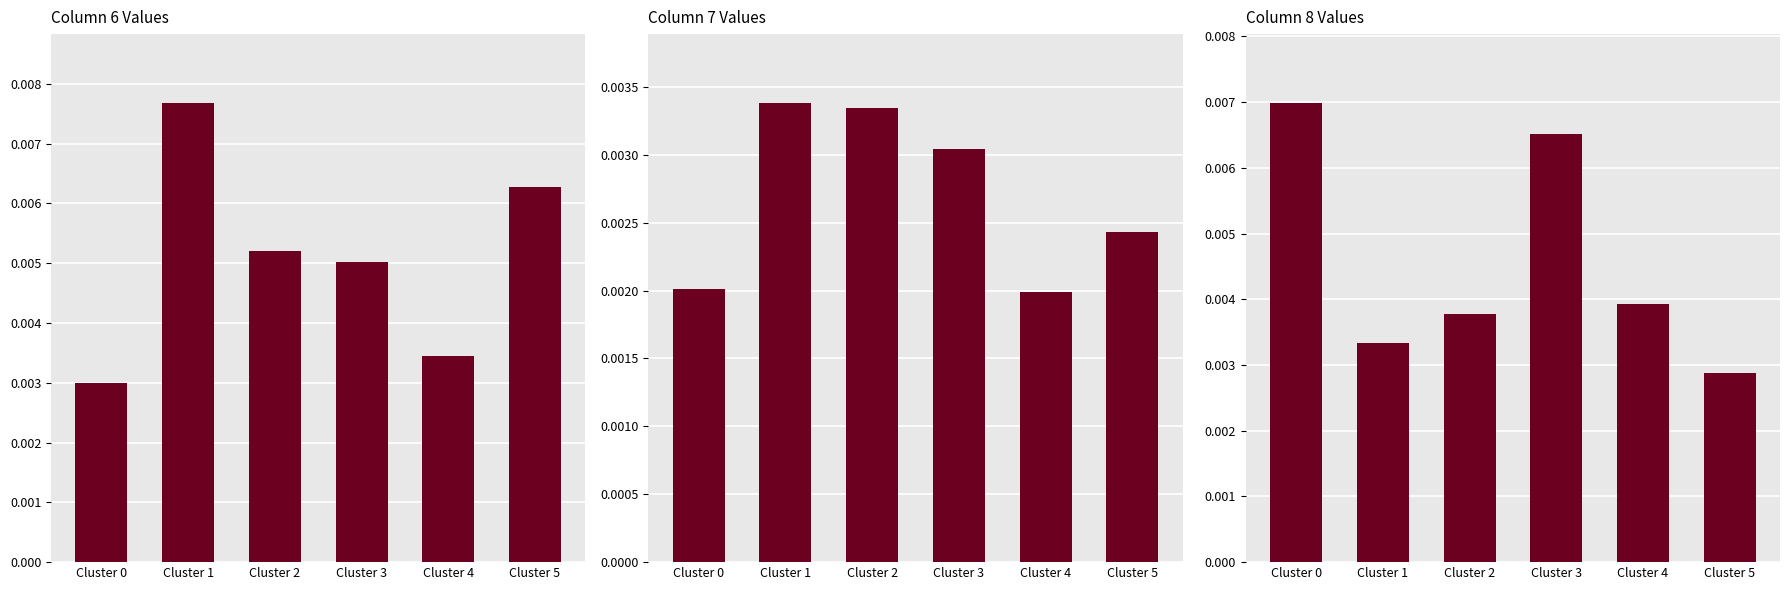

Which category has the highest value in the col_8 series?

Cluster 0